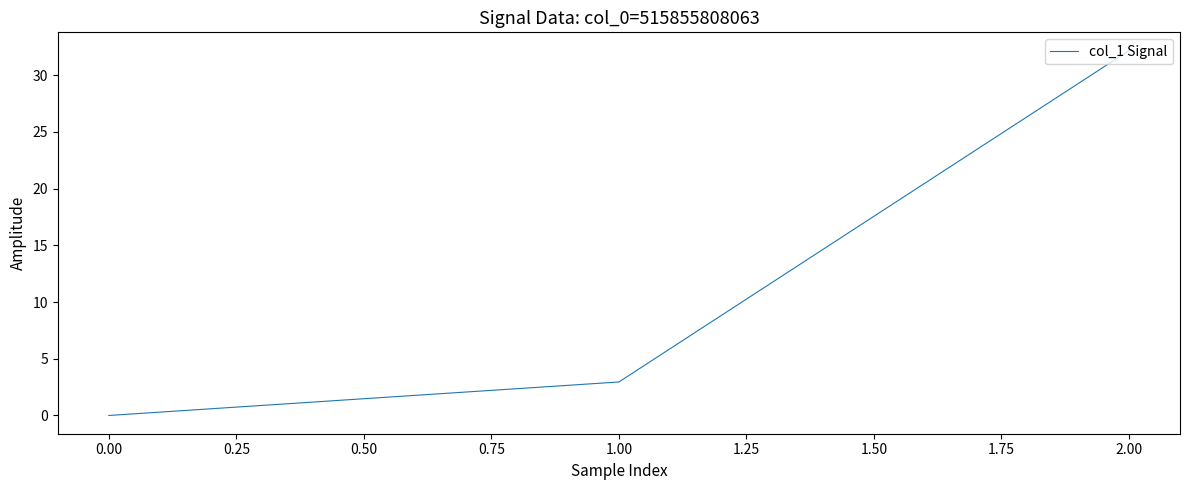

What is the sum of all values?

35.1